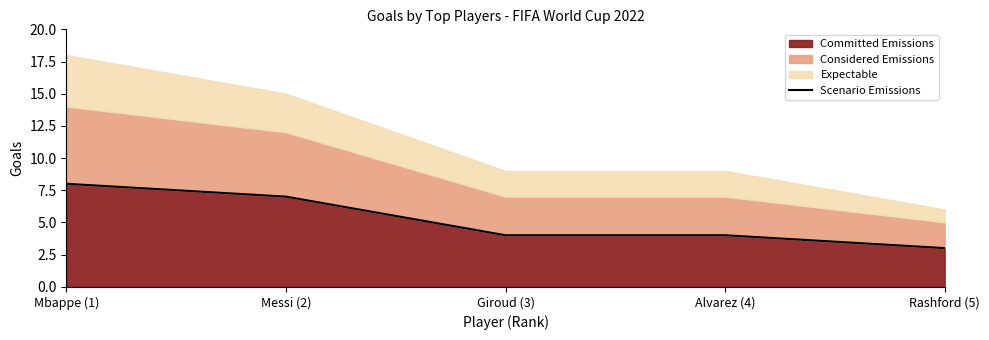

True or false: the data shows 7 at Messi (2).

True